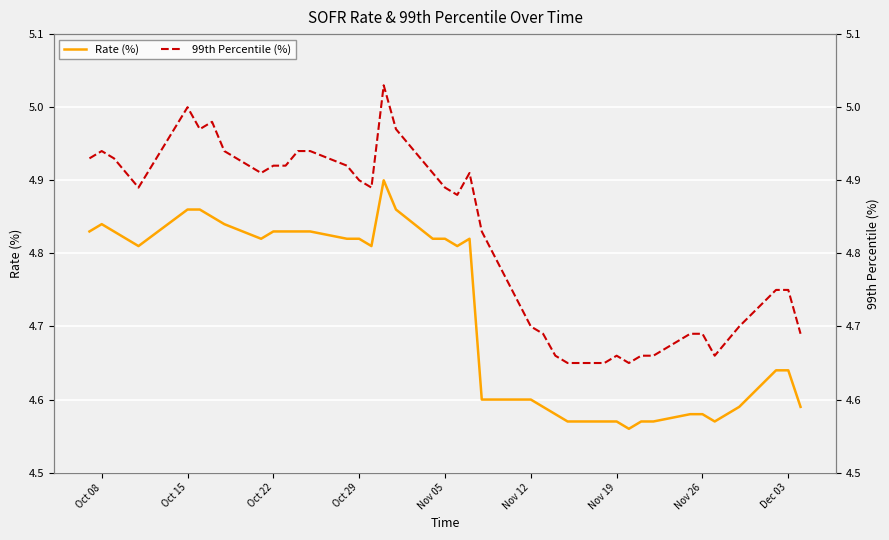

Reading right to left, list all the values displayed in this chart.

Rate (%): 4.6	4.6	4.6	4.6	4.6	4.6	4.6	4.6	4.6	4.6	4.6	4.6	4.6	4.6	4.6	4.6	4.6	4.8	4.8	4.8	4.8	4.9	4.9	4.8	4.8	4.8	4.8	4.8	4.8	4.8	4.8	4.8	4.8	4.9	4.9	4.8	4.8	4.8	4.8	4.8
99th Percentile (%): 4.7	4.8	4.8	4.7	4.7	4.7	4.7	4.7	4.7	4.7	4.7	4.7	4.7	4.7	4.7	4.7	4.8	4.9	4.9	4.9	4.9	5.0	5.0	4.9	4.9	4.9	4.9	4.9	4.9	4.9	4.9	4.9	5.0	5.0	5.0	4.9	4.9	4.9	4.9	4.9